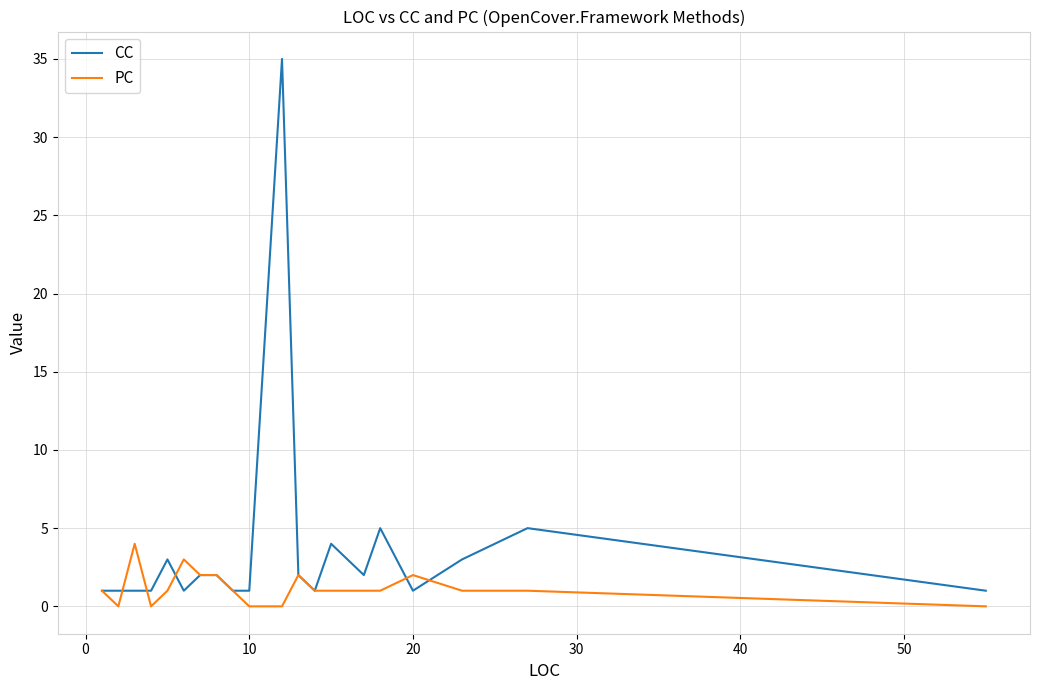

After their last crossing, which series has the higher values: PC or CC?

CC